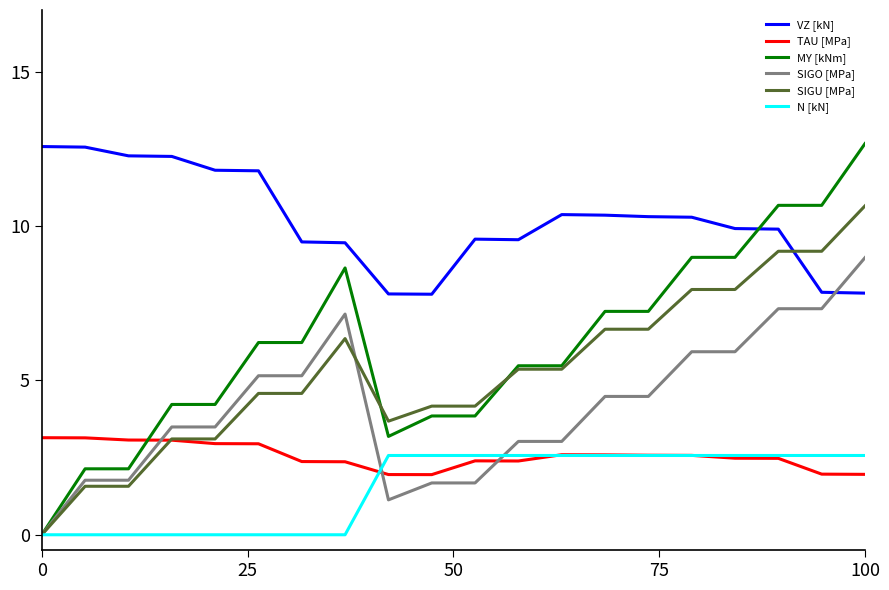

How many times do SIGU [MPa] and VZ [kN] cross each other?

1